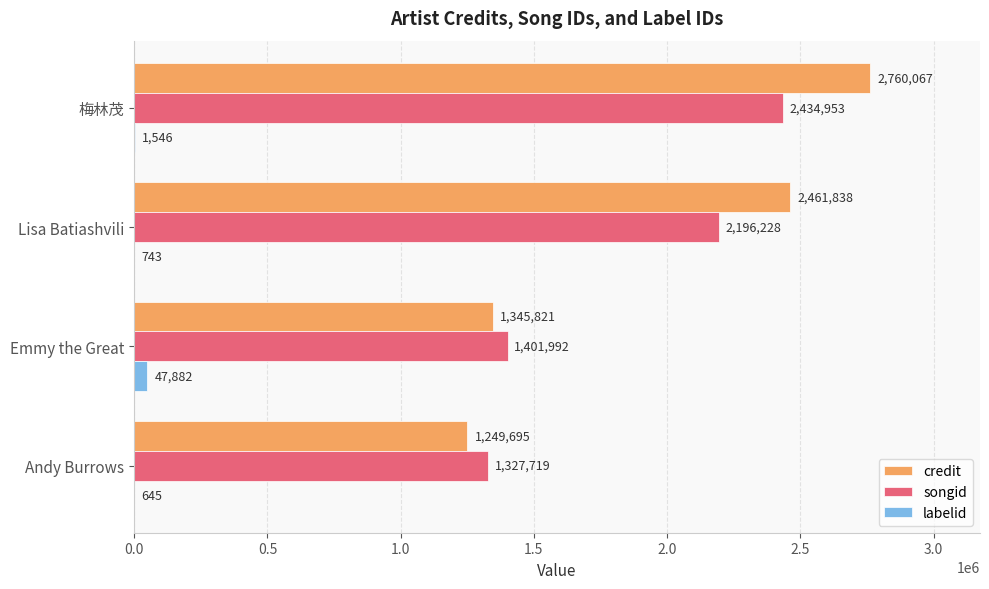

Count the number of categories in the chart.

4